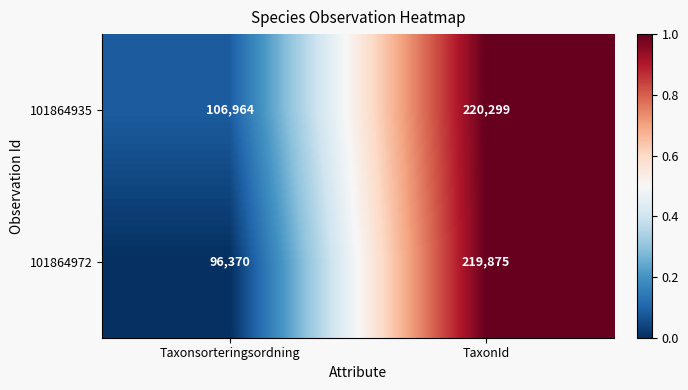

At which label is 101864935 closest to 163631?

Taxonsorteringsordning